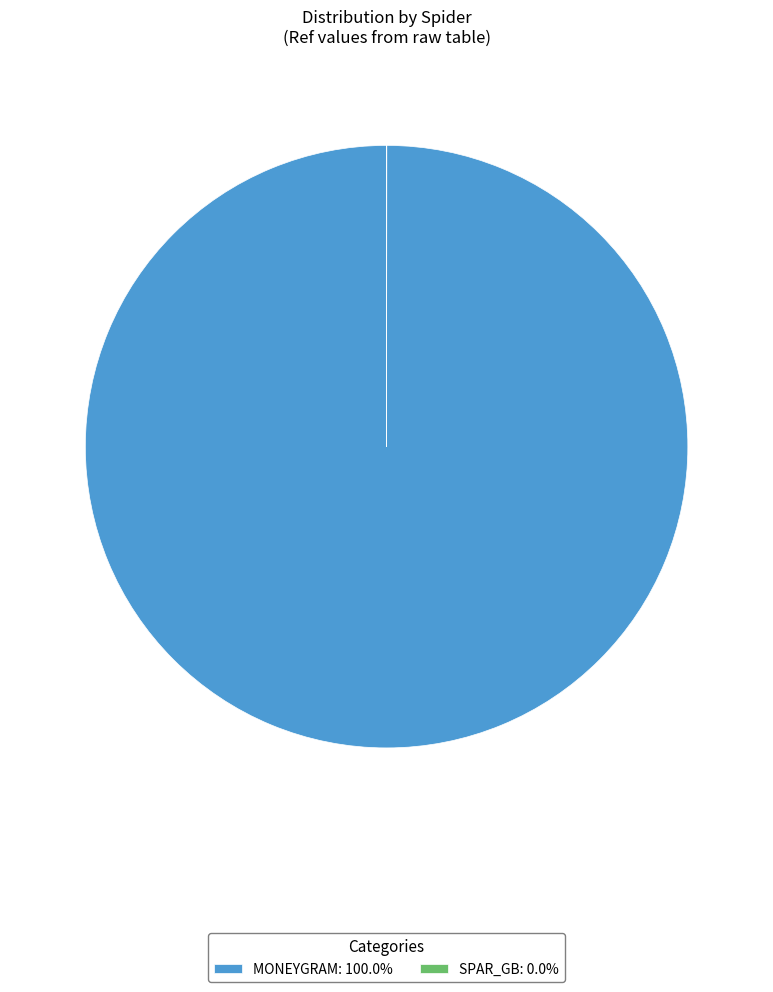

Does any single category account for the majority?

Yes